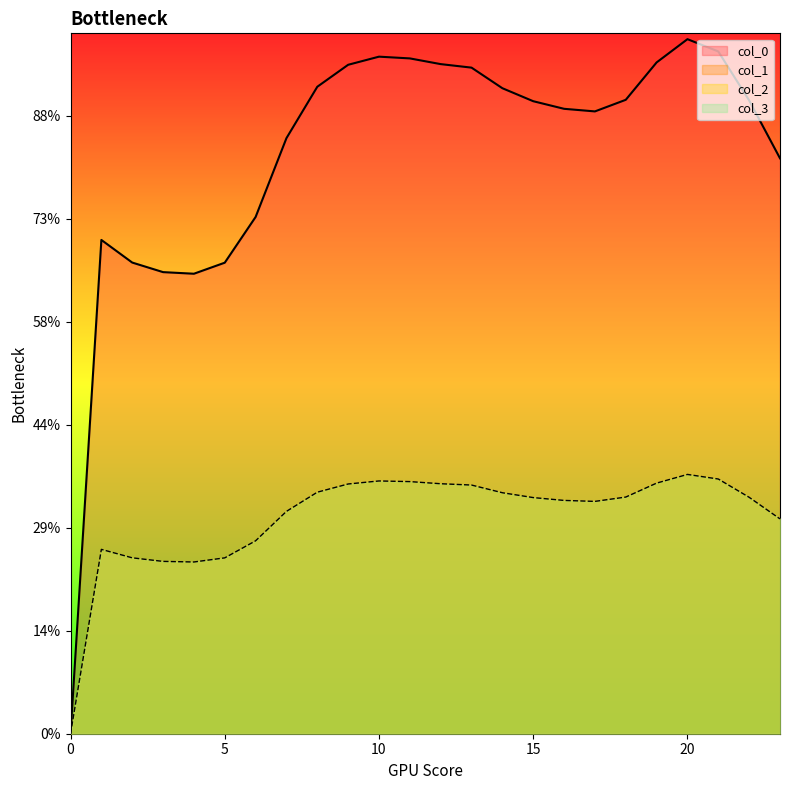

Does the chart display data point markers on the line(s)?

No